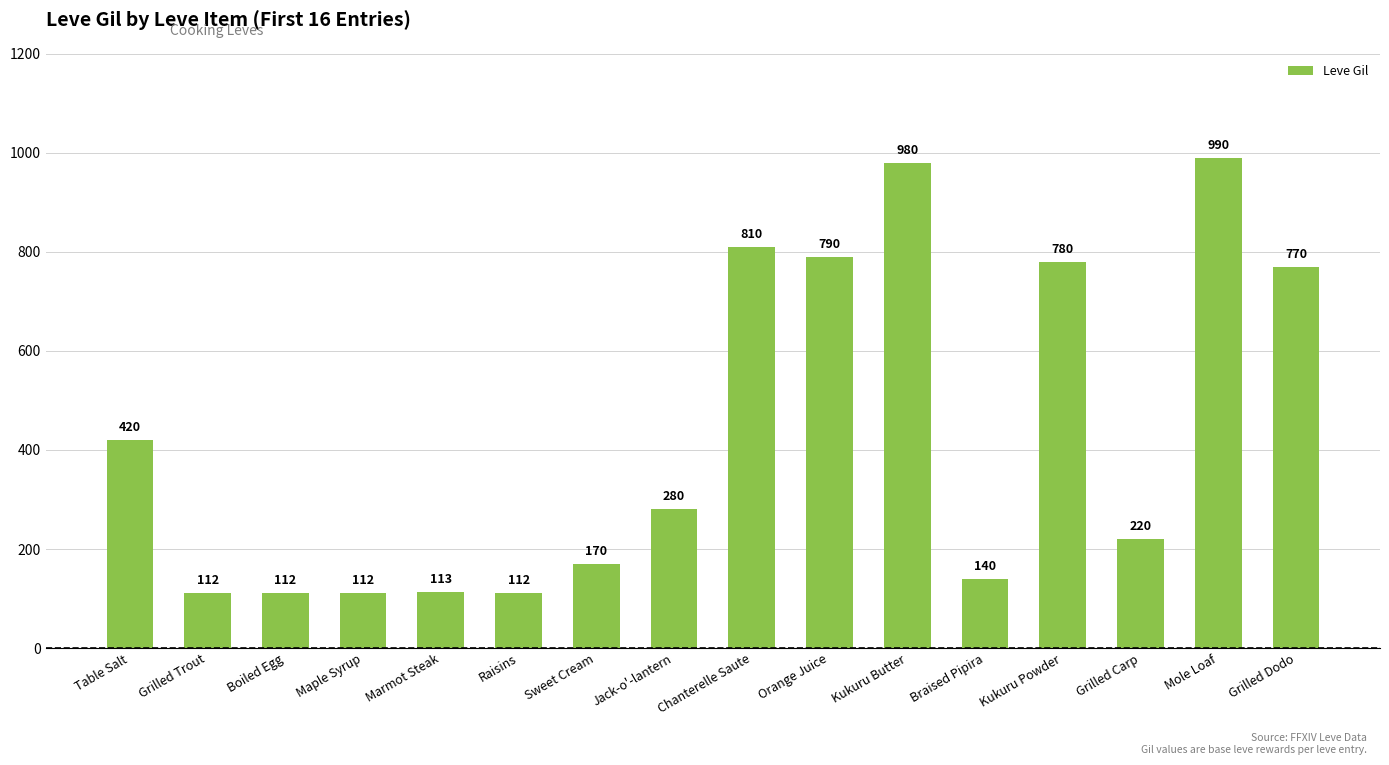

Reading left to right, extract all data points from this chart.

420	112	112	112	113	112	170	280	810	790	980	140	780	220	990	770